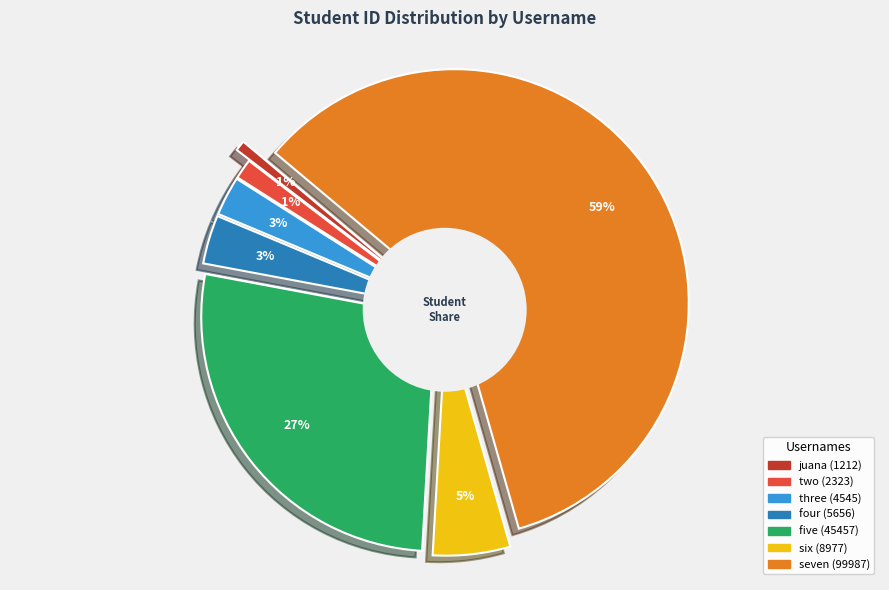

To the nearest percent, what percentage of the pie is four?

3%